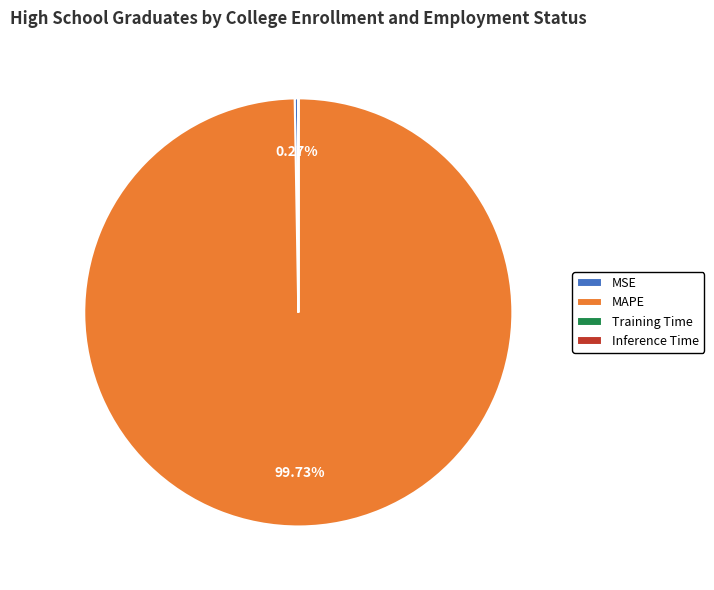

To the nearest percent, what percentage of the pie is MAPE?

100%